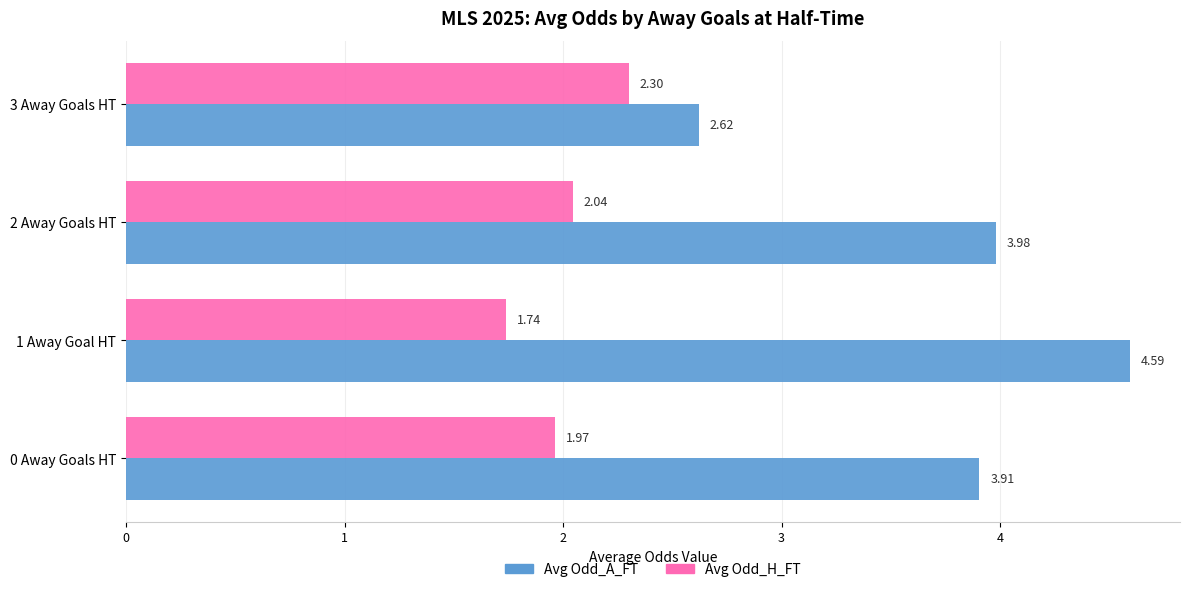

Which series changed the most between 1 Away Goal HT and 3 Away Goals HT?

Avg Odd_A_FT